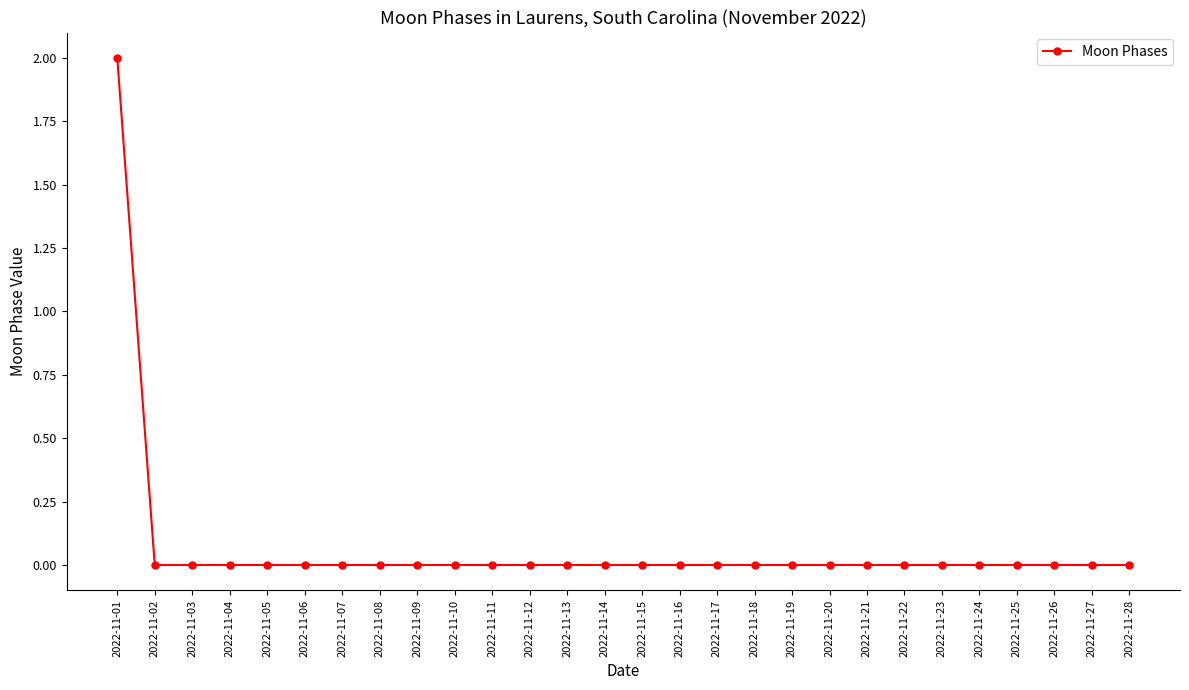

The chart shows a value of 0 at 2022-11-13. True or false?

True